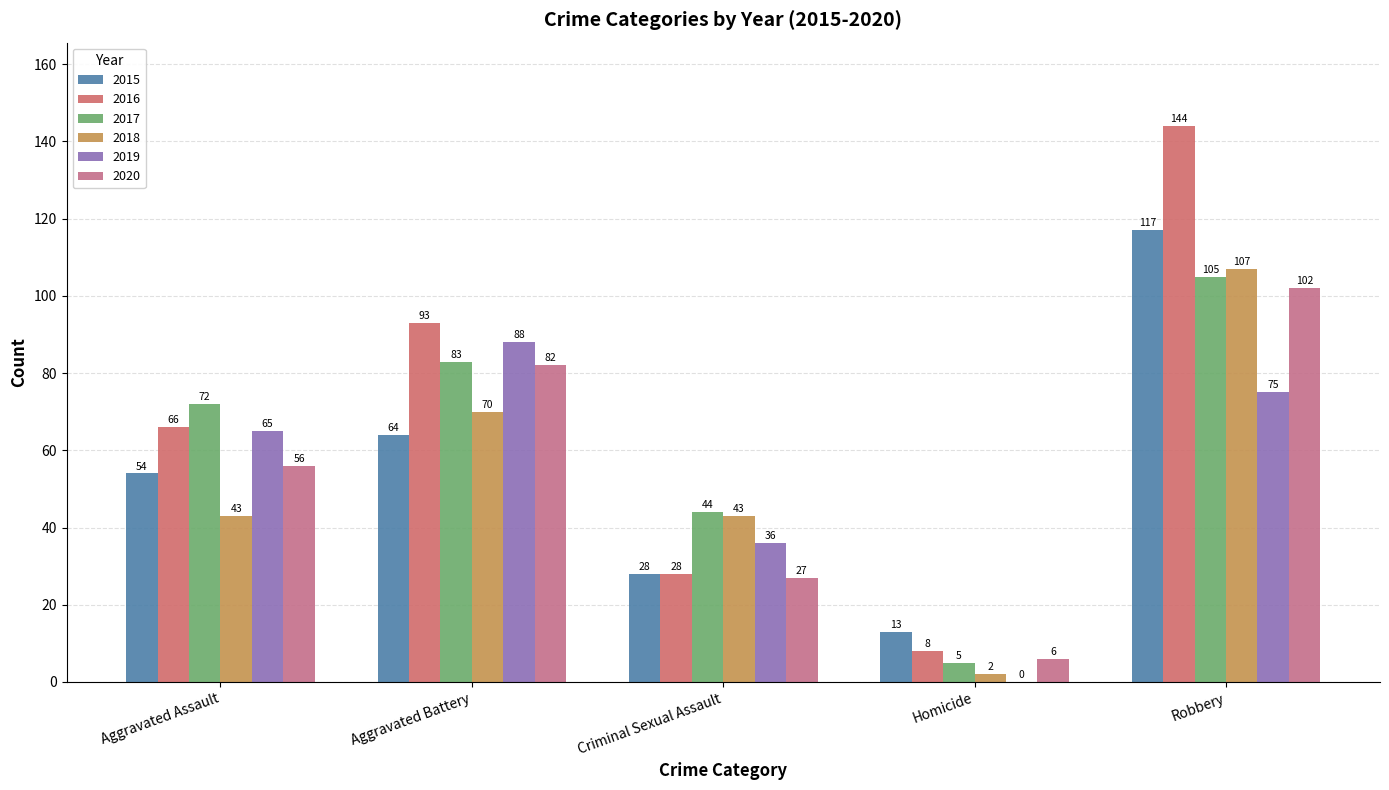

Are the bars grouped side by side (vs. stacked)?

Yes